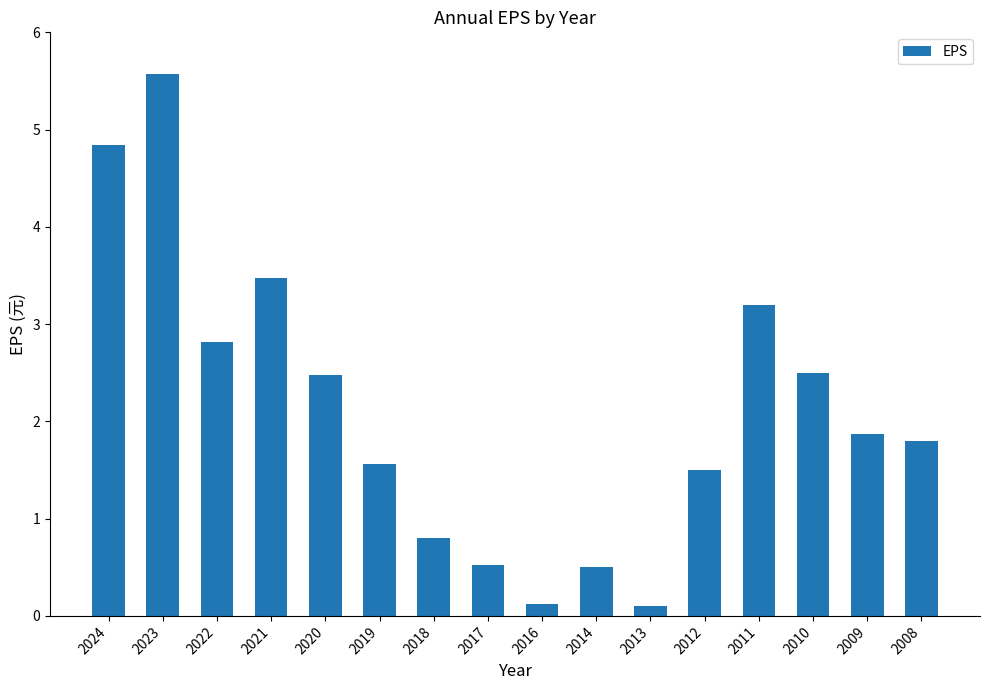

Which has a higher value, 2018 or 2009?

2009